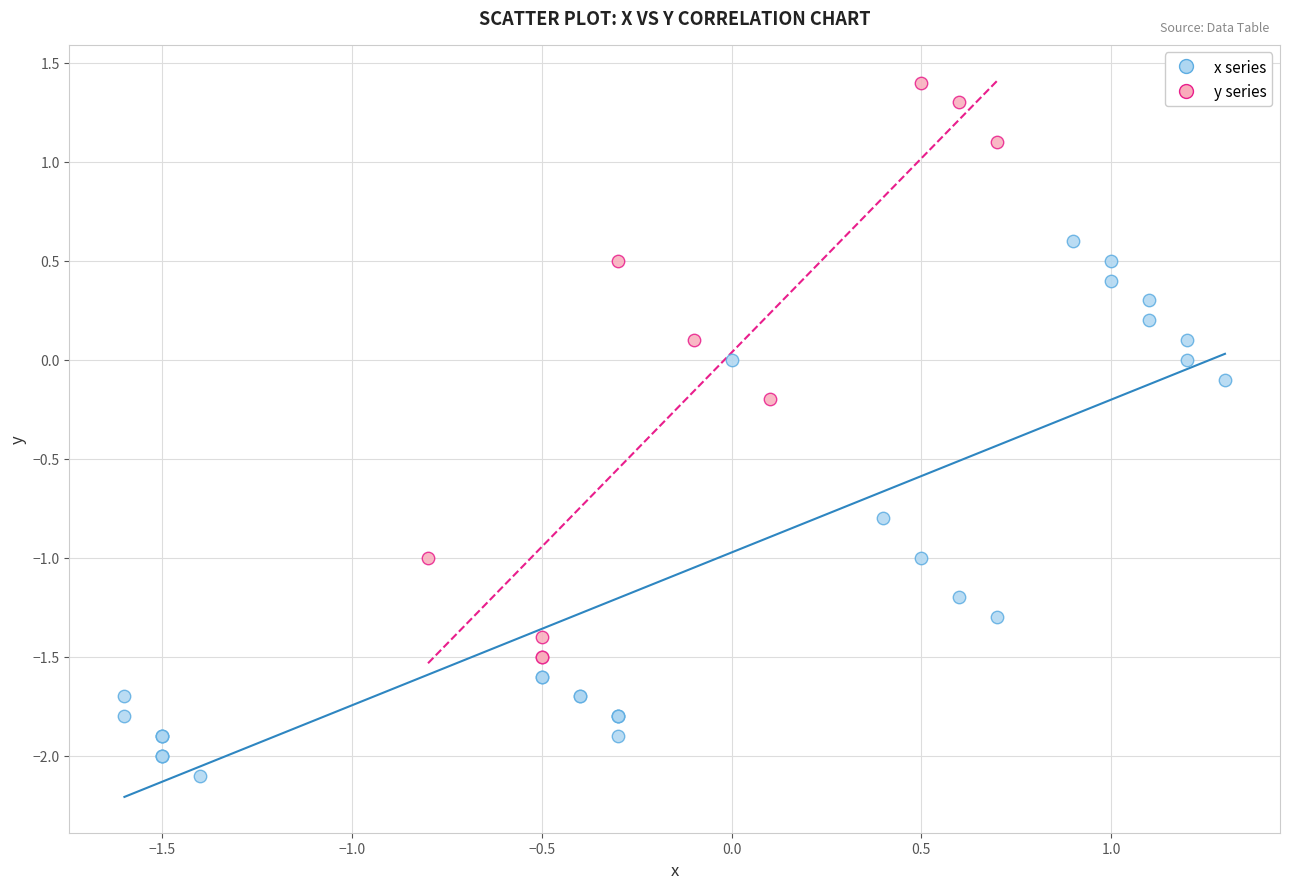

Which series contains the highest Y value?

y series